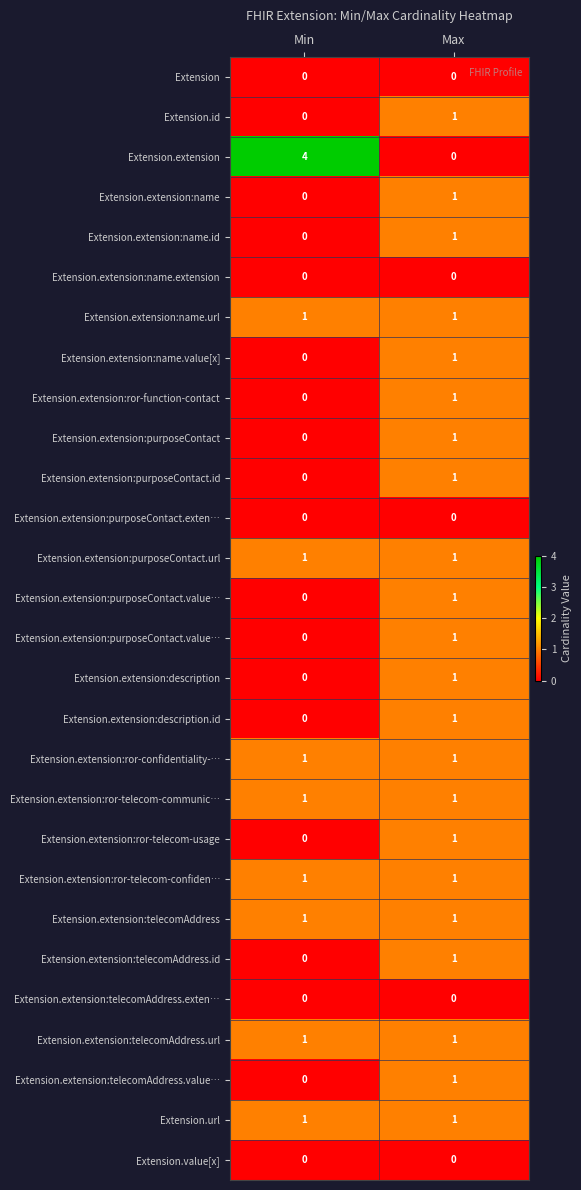

Between Max and Min, which is larger?

Max